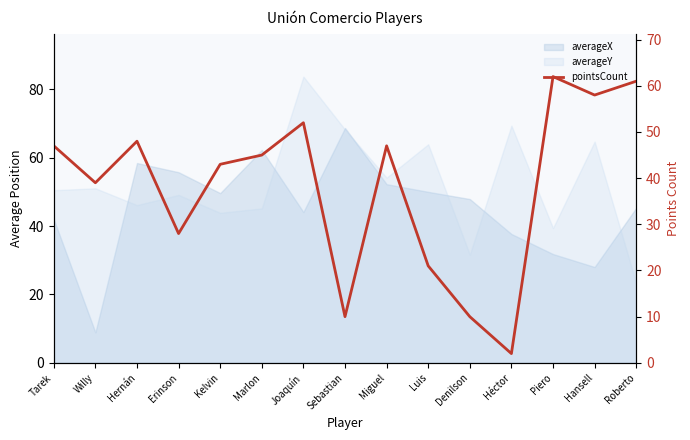

What is the maximum value shown in the chart?

62